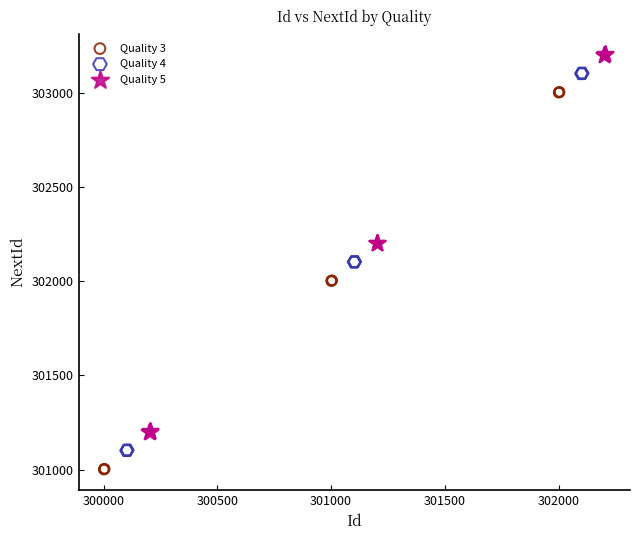

Which series contains the lowest Y value?

Quality 3